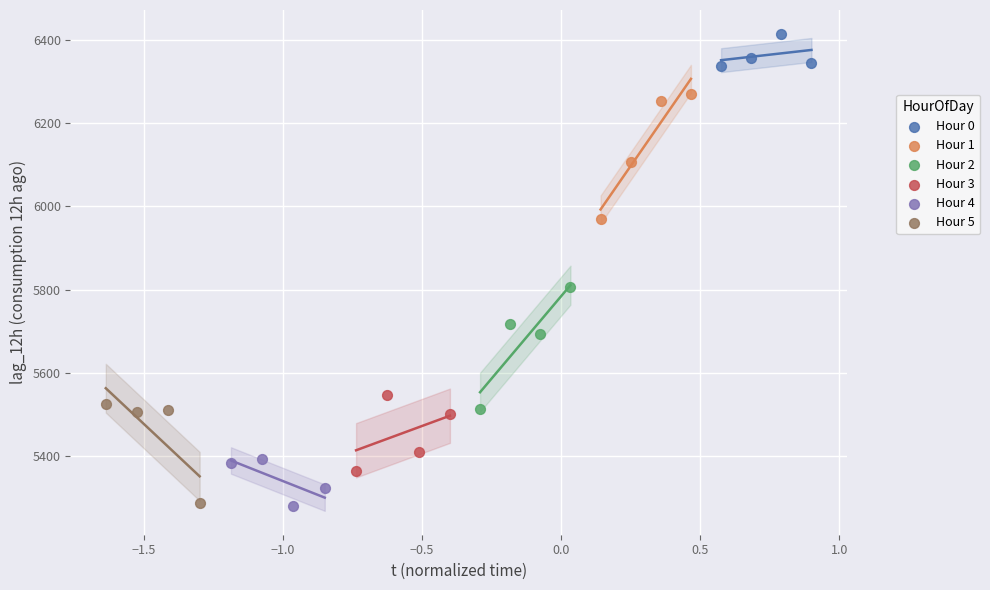

Which series reaches the maximum Y coordinate?

Hour 0